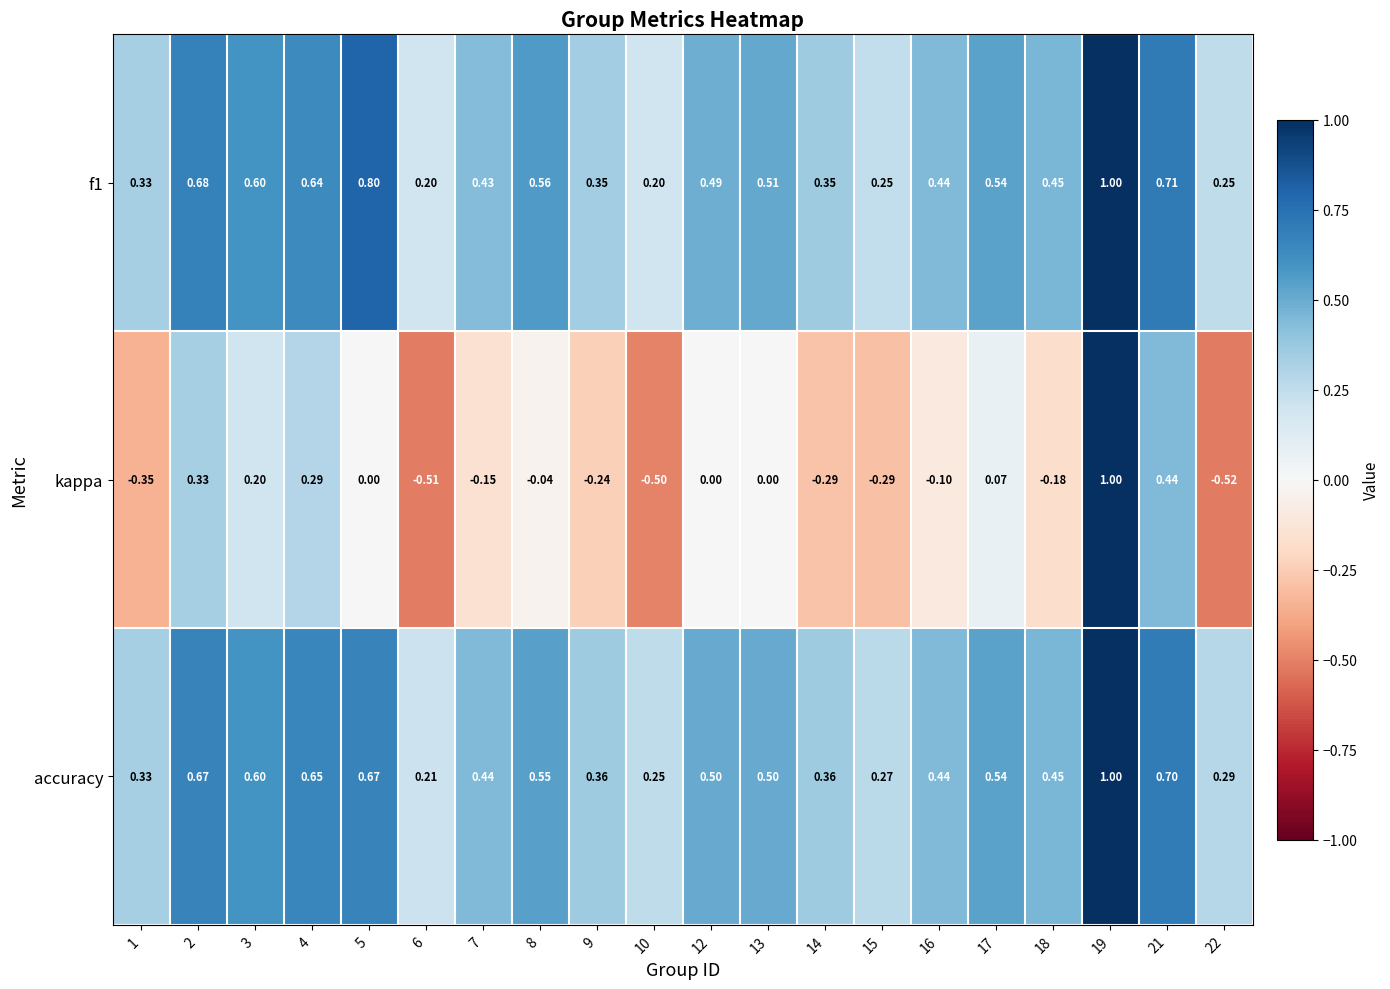

What is the smallest value displayed?

-0.5